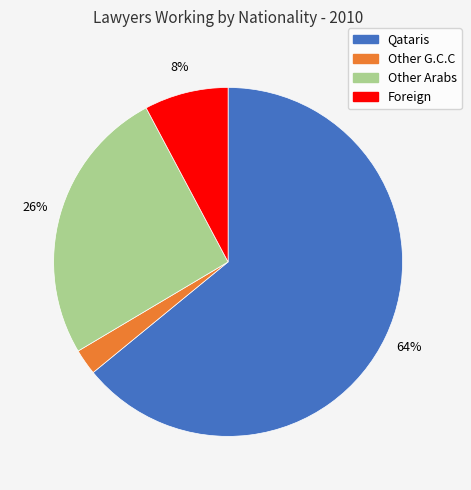

What percentage is the Other G.C.C slice, to the nearest percent?

2%